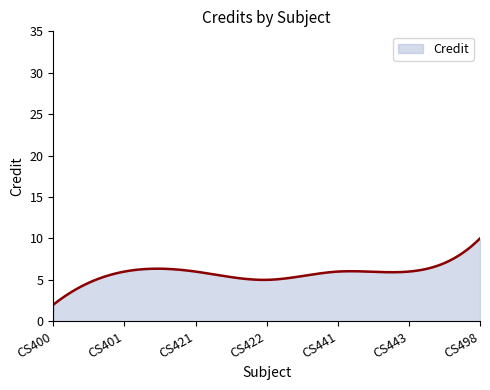

What is the greatest value displayed?

10.0